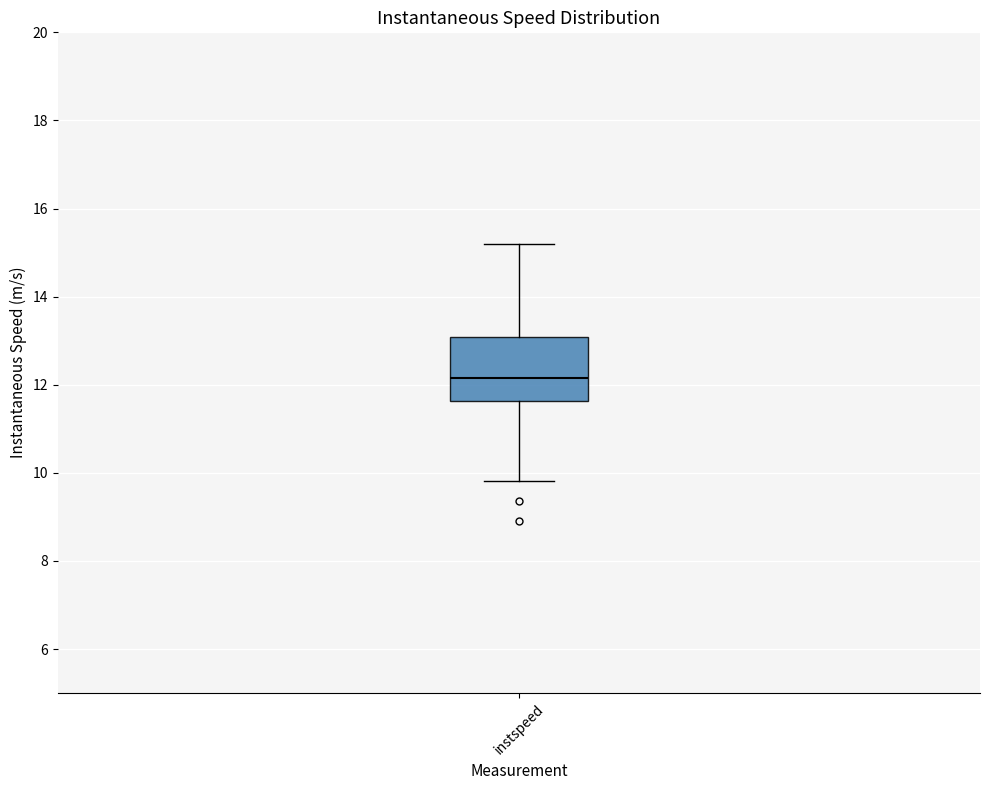

Where is the lower edge of the box for instspeed on the y-axis? The values are not printed on the chart, so give them approximately, as read against the axis.

11.6